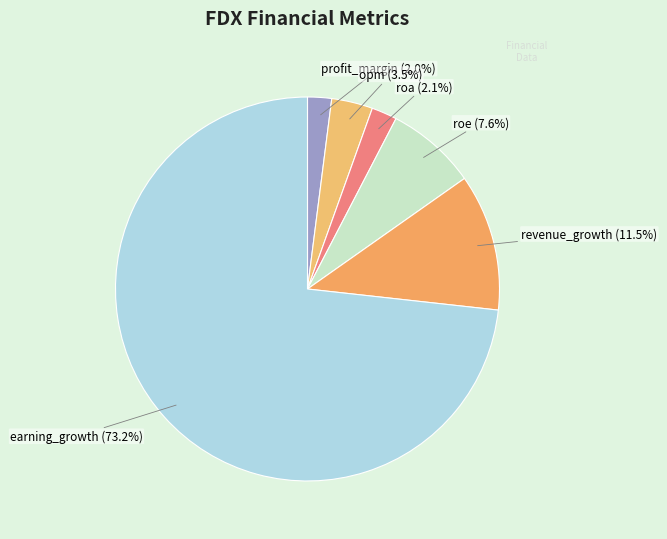

Does earning_growth (73.2%) account for over 50% of the chart?

Yes